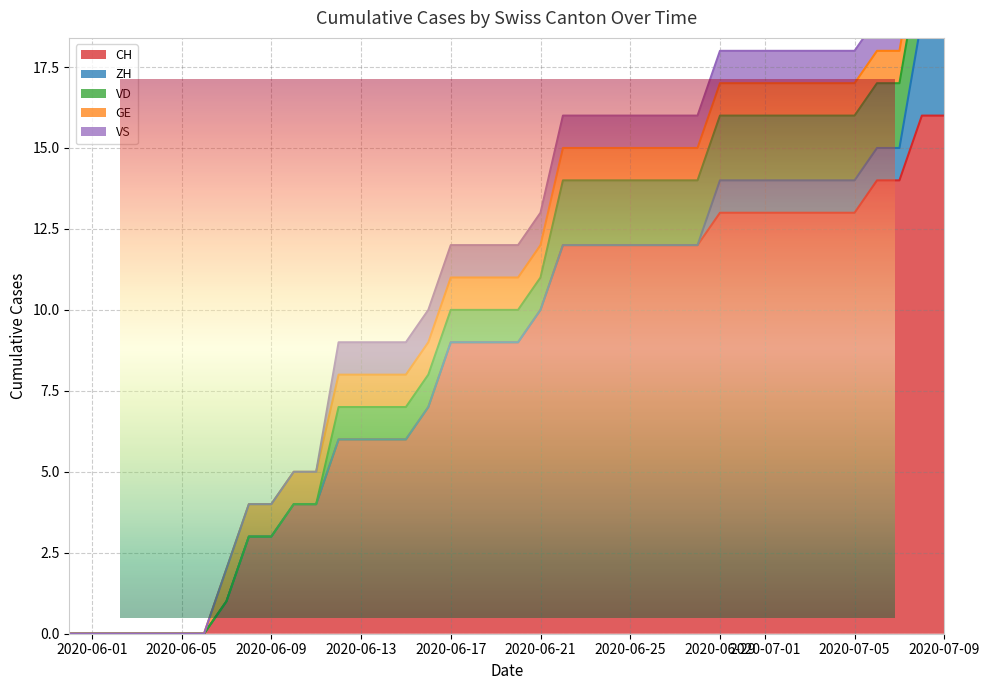

What is the difference between the maximum and second lowest values in the VD series?

2